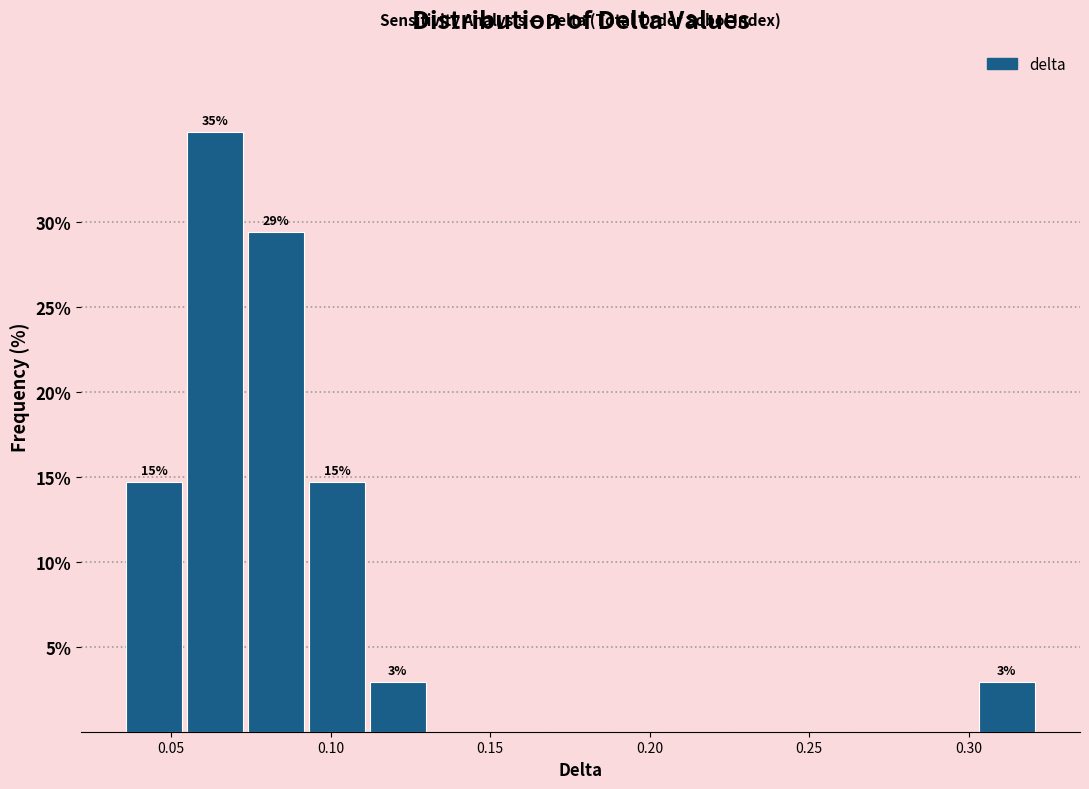

Around what value on the x-axis is the tallest bar? Give the approximate position of its centre, as read against the axis.

0.065